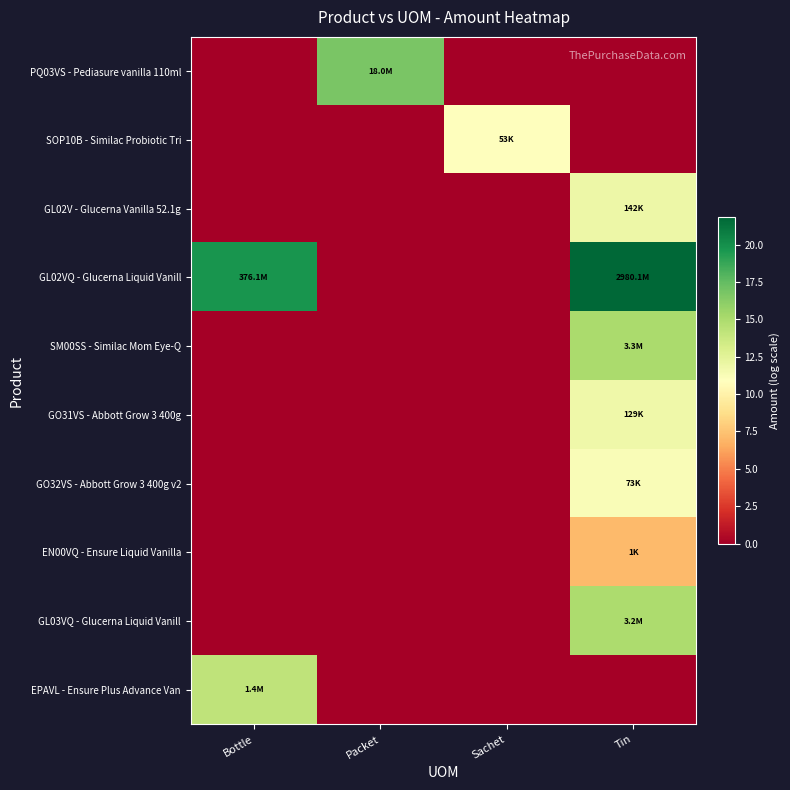

What is the total value across all series at Bottle?

33.9